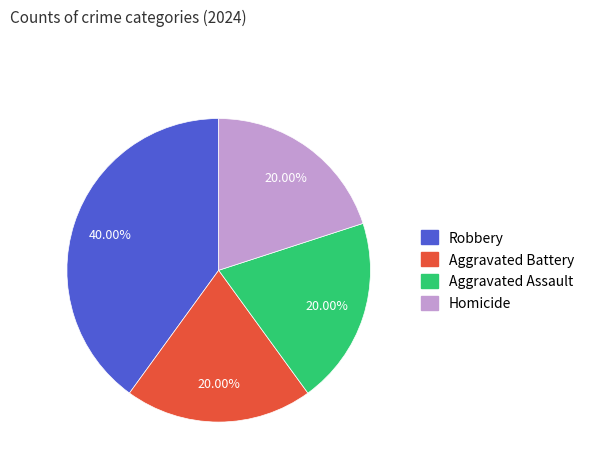

Which slice is the largest?

Robbery